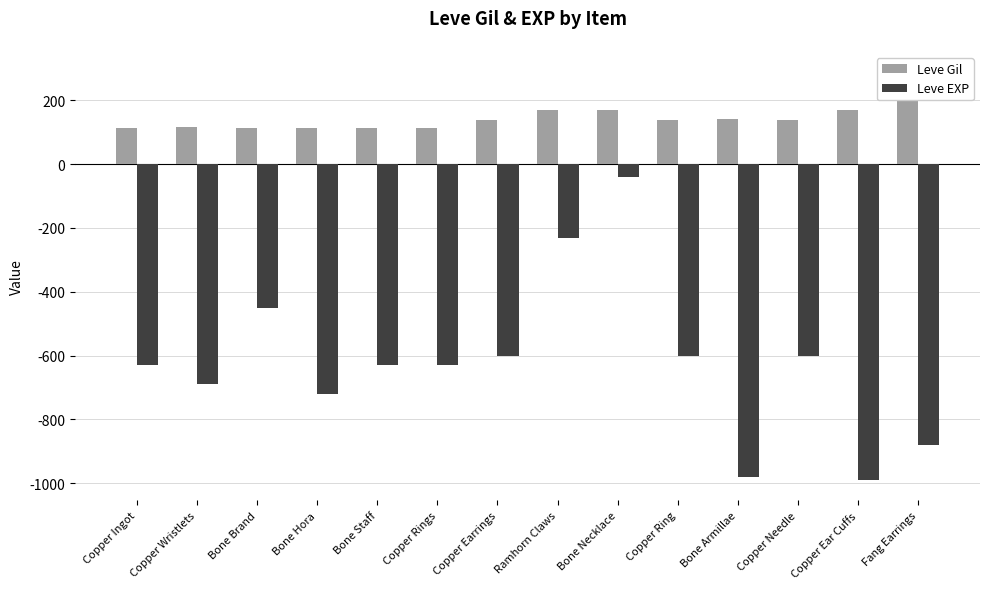

Which series has the widest spread of values?

Leve EXP